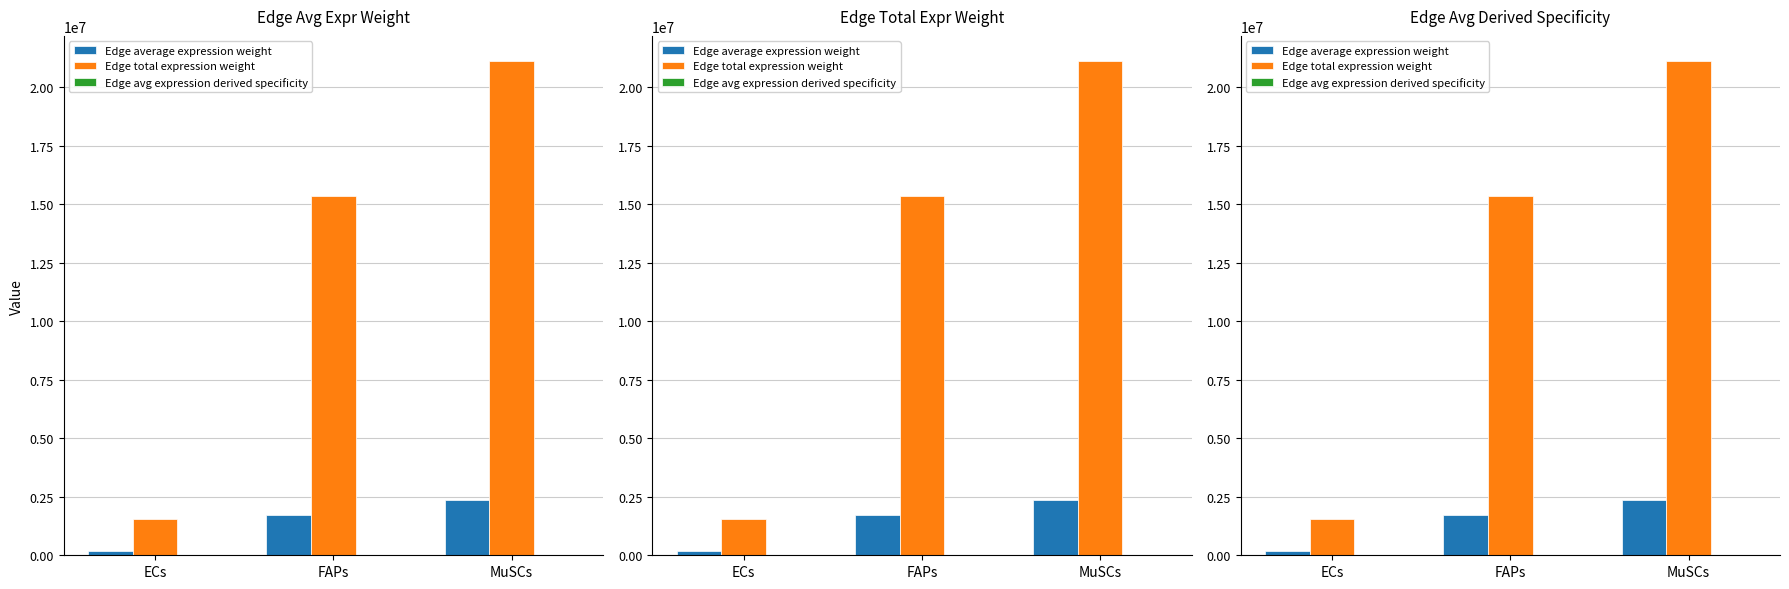

Which label corresponds to the largest value in the chart?

MuSCs